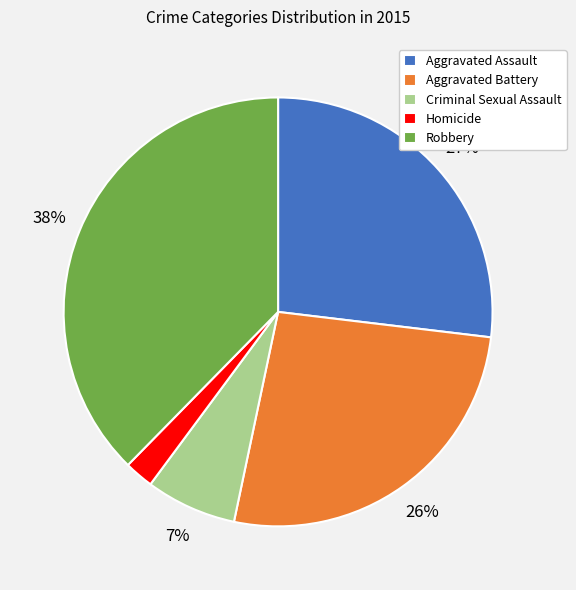

Is the sum of Robbery and Criminal Sexual Assault greater than half?

No